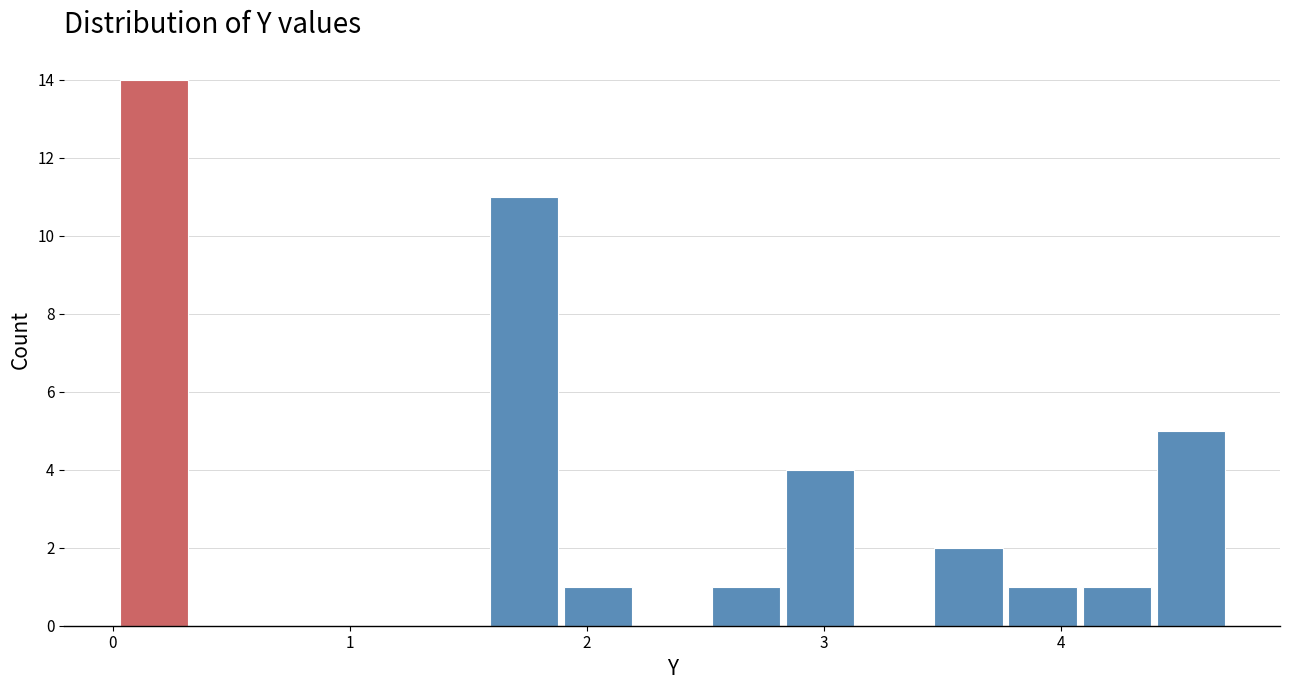

Around what value on the x-axis is the tallest bar? Give the approximate position of its centre, as read against the axis.

0.2